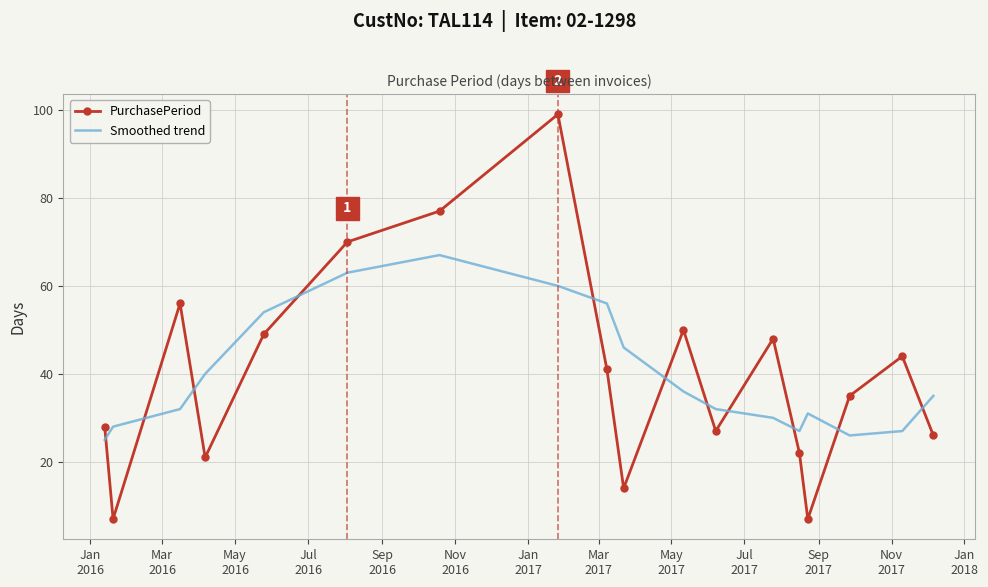

True or false: Smoothed trend has more than 0 interior local peaks.

True